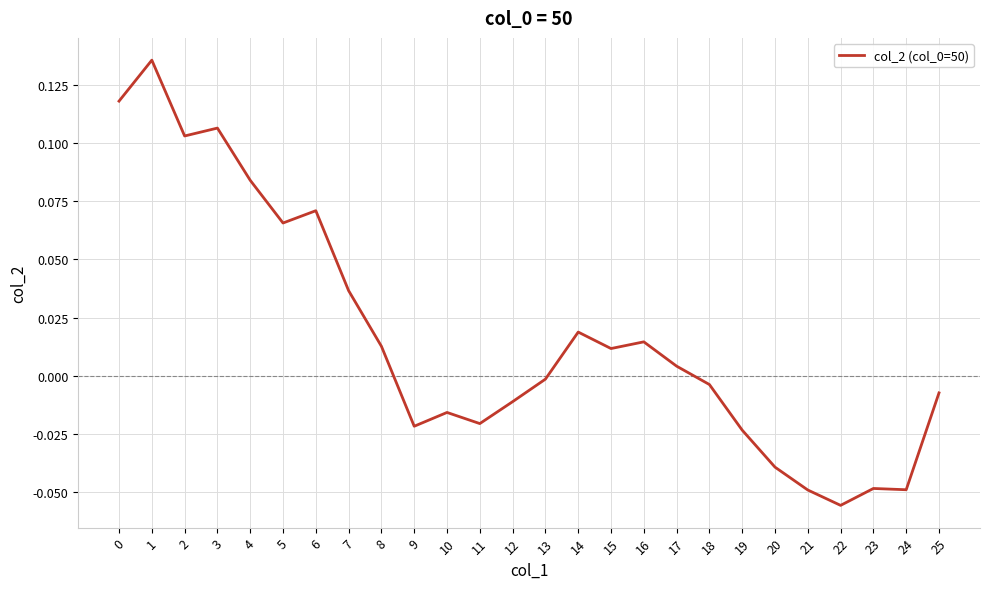

Which has a higher value, 25 or 8?

8